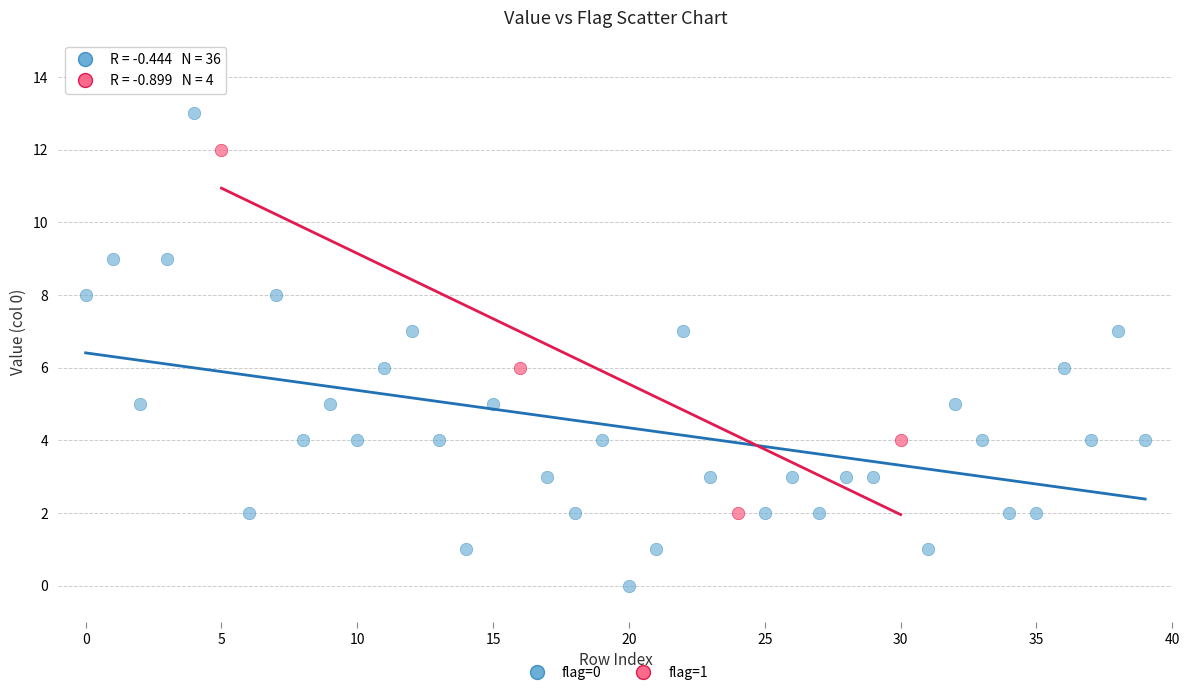

Which series reaches the maximum Y coordinate?

flag=0